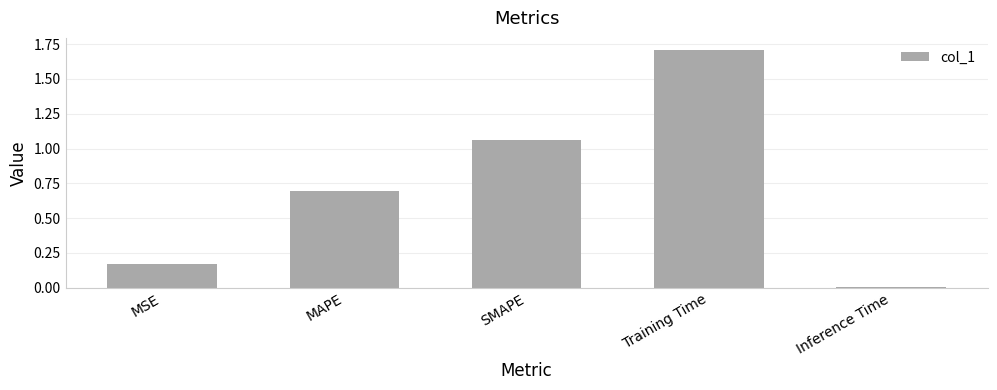

List the labels in order of value, largest first.

Training Time, SMAPE, MAPE, MSE, Inference Time